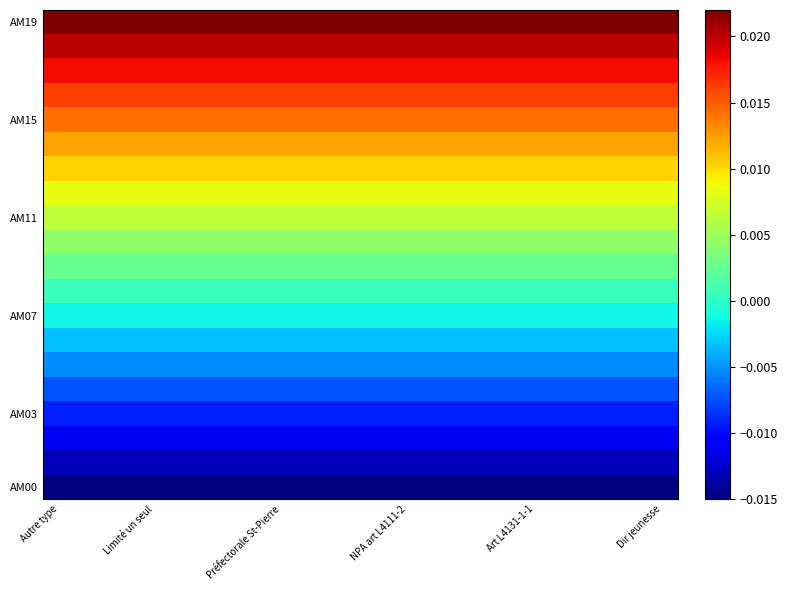

Which label corresponds to the smallest value in the chart?

Autre type